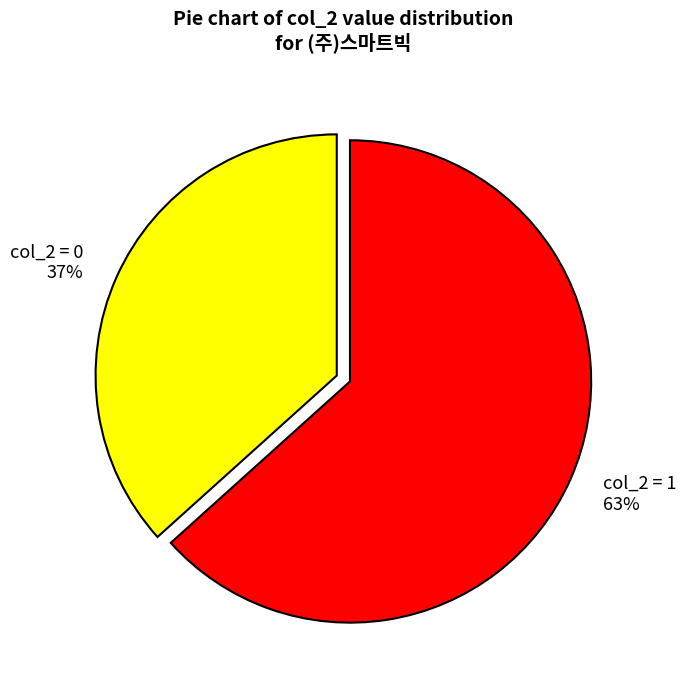

Which has a higher value, col_2 = 0 or col_2 = 1?

col_2 = 1